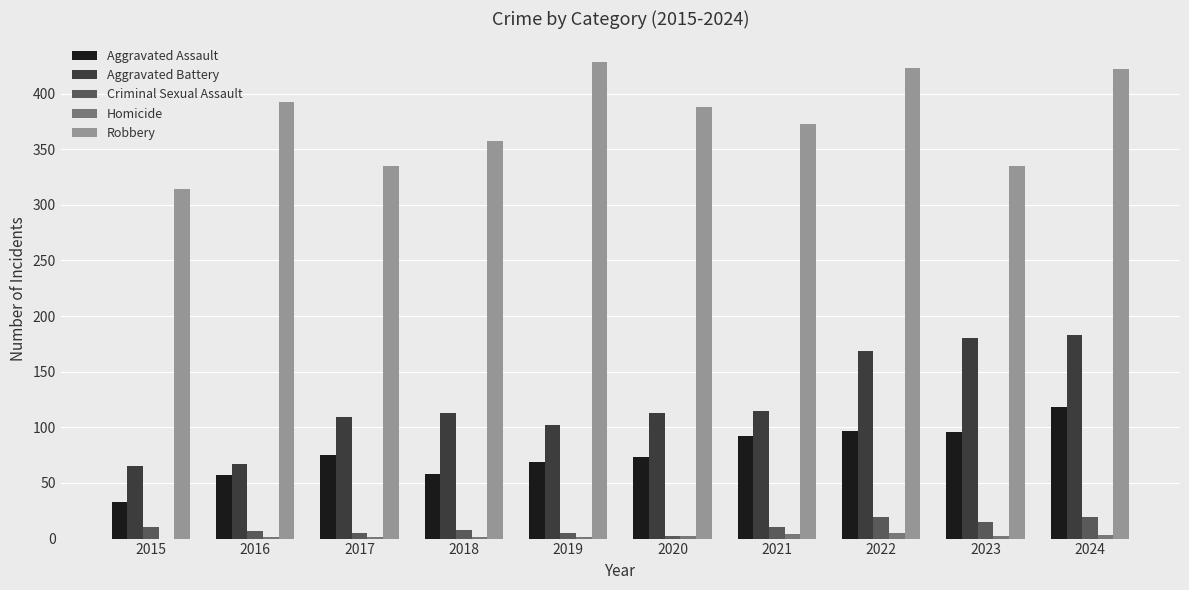

The value of Robbery at 2020 is 388. True or false?

True